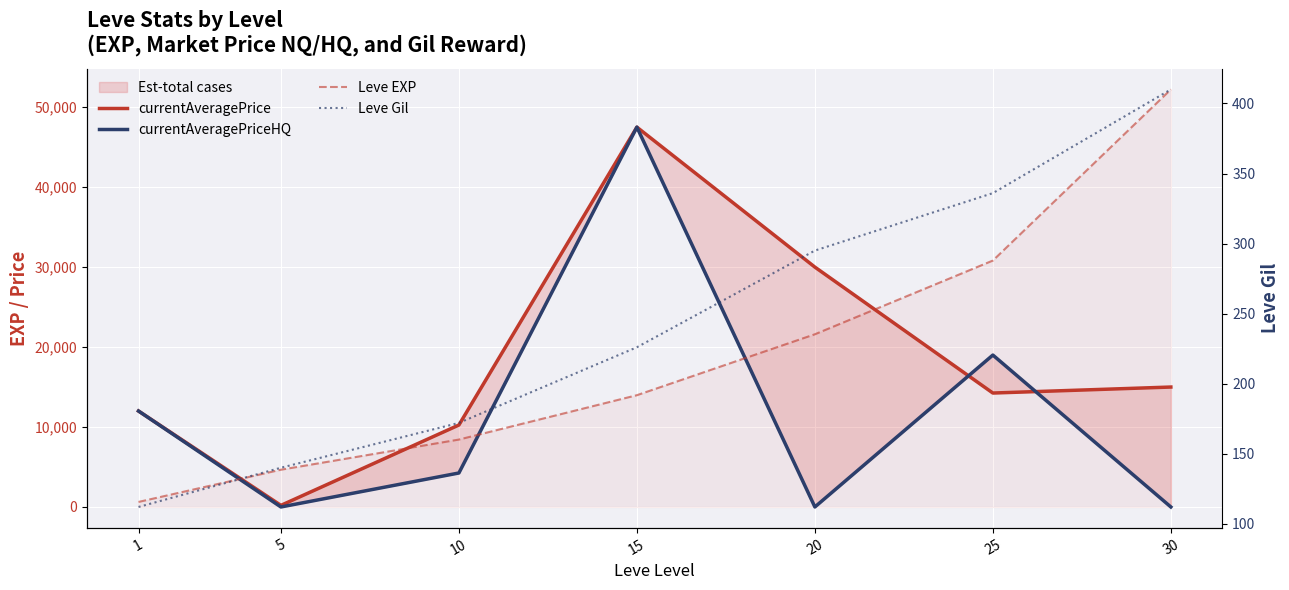

Between which two adjacent categories do currentAveragePrice and Leve EXP first intersect?

1 and 5